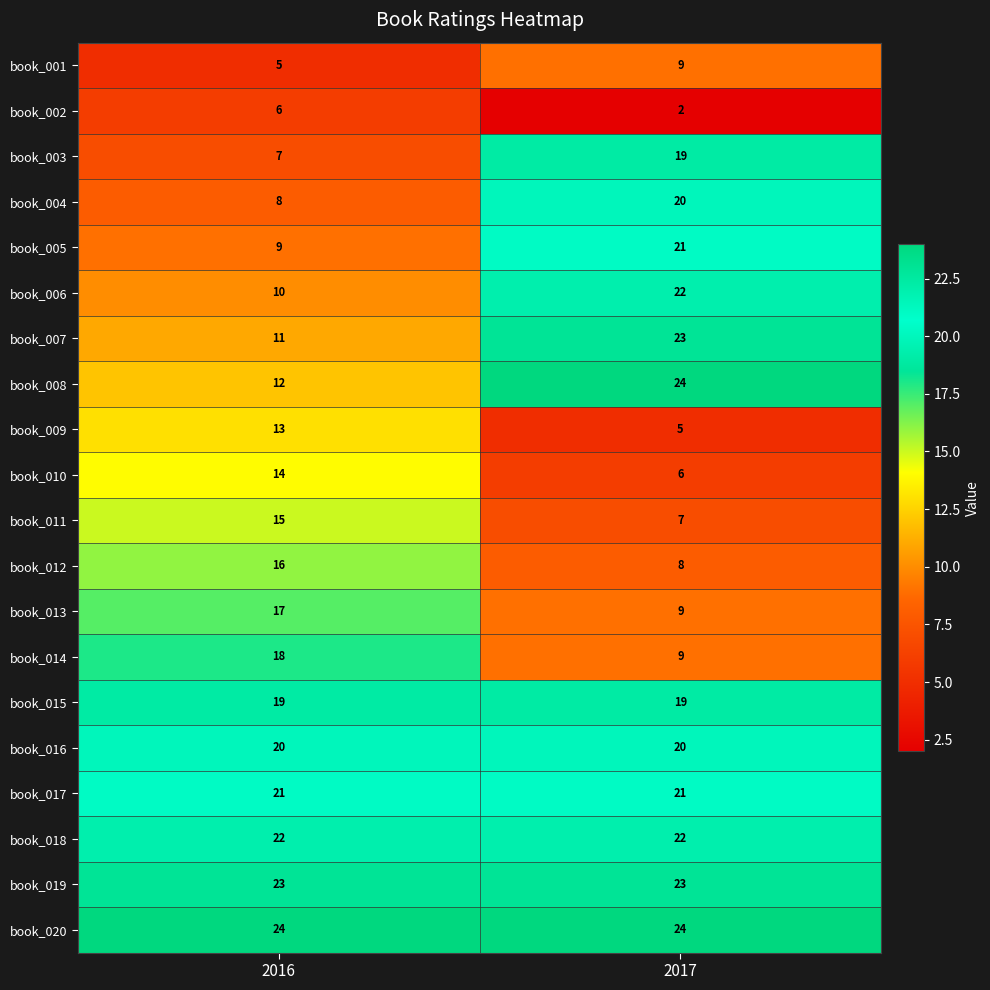

The value of book_010 at 2016 is 14. True or false?

True